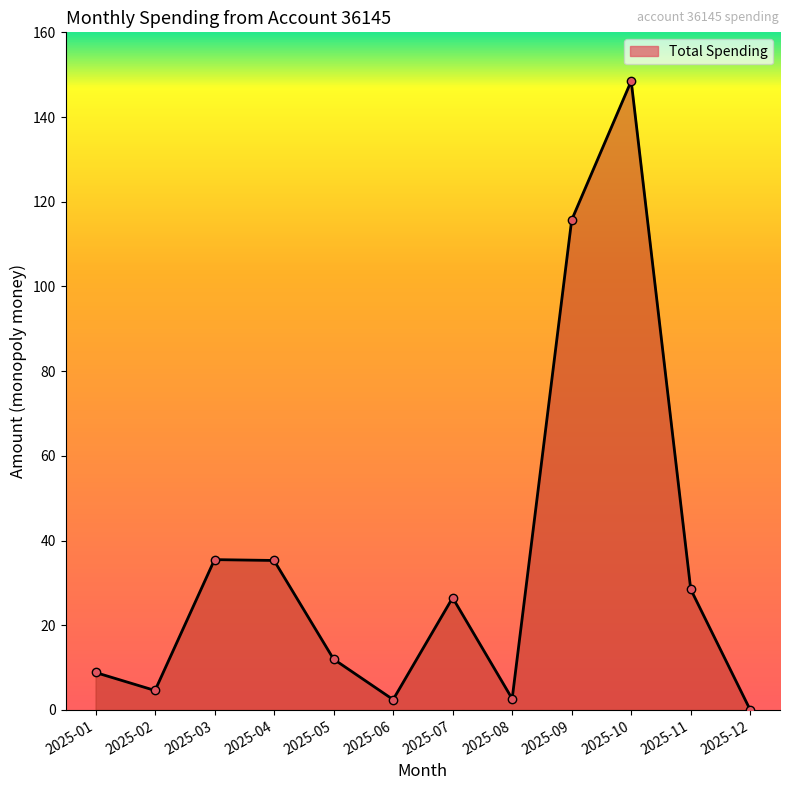

What is the greatest value displayed?

148.5